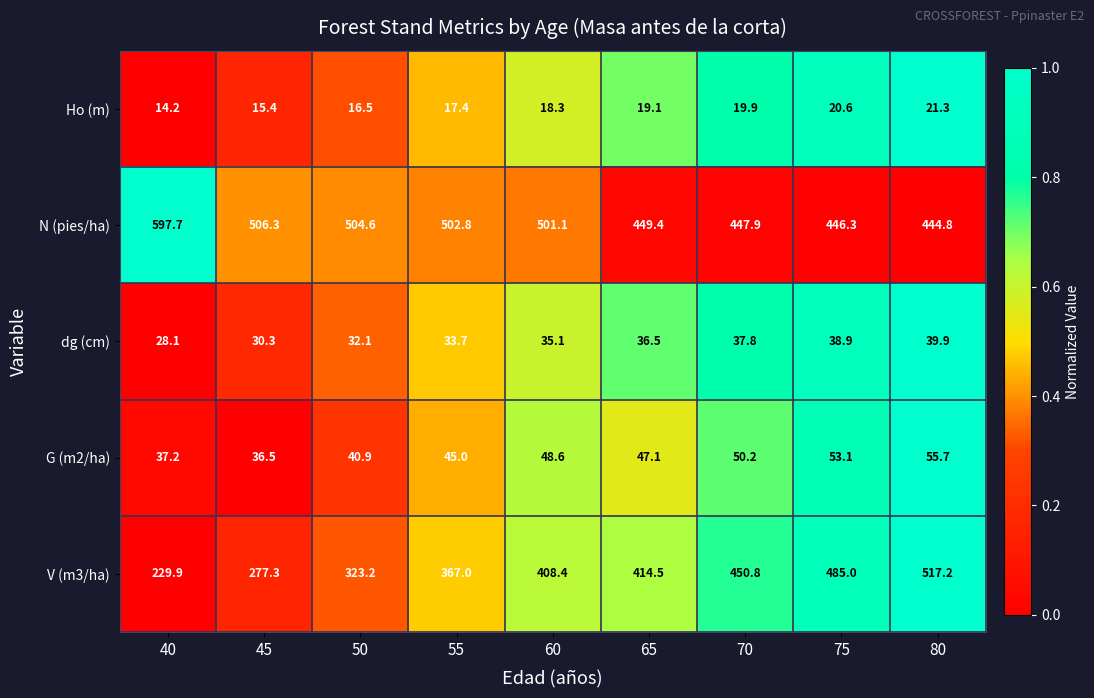

What is the approximate value of dg (cm) at 60?

35.1